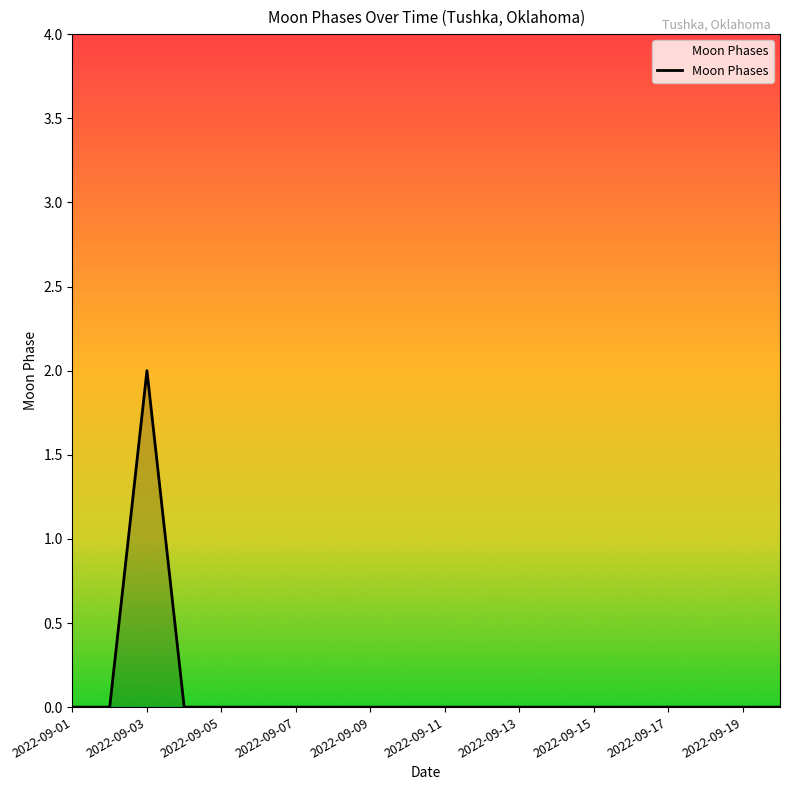

How many lines are shown in the chart?

1